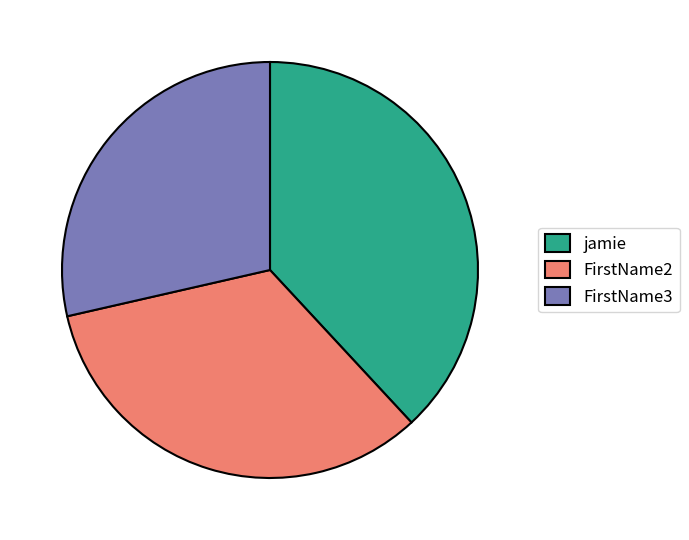

Which slice is the largest?

jamie